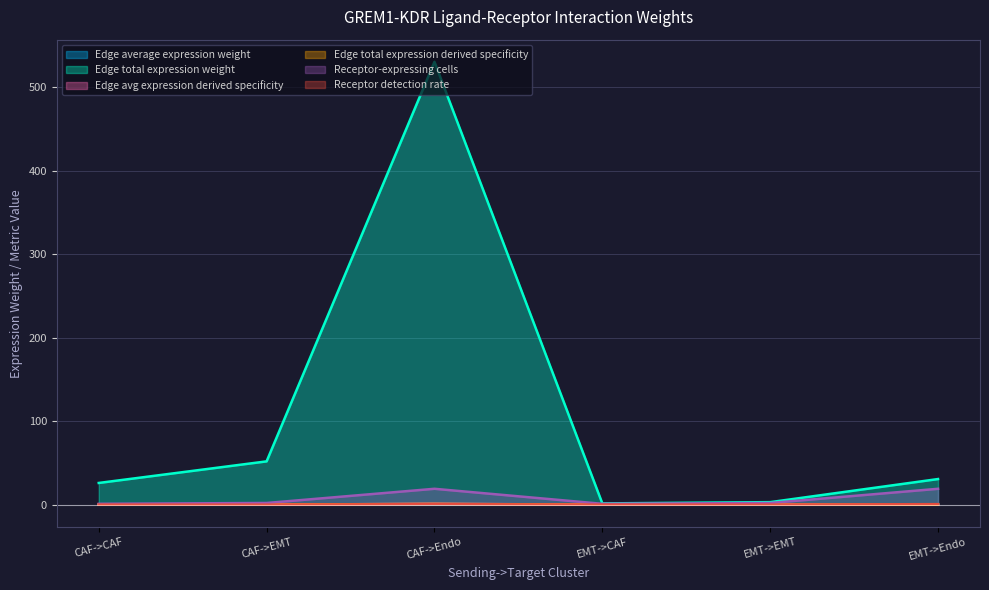

How many interior local peaks does the Edge avg expression derived specificity series have?

1